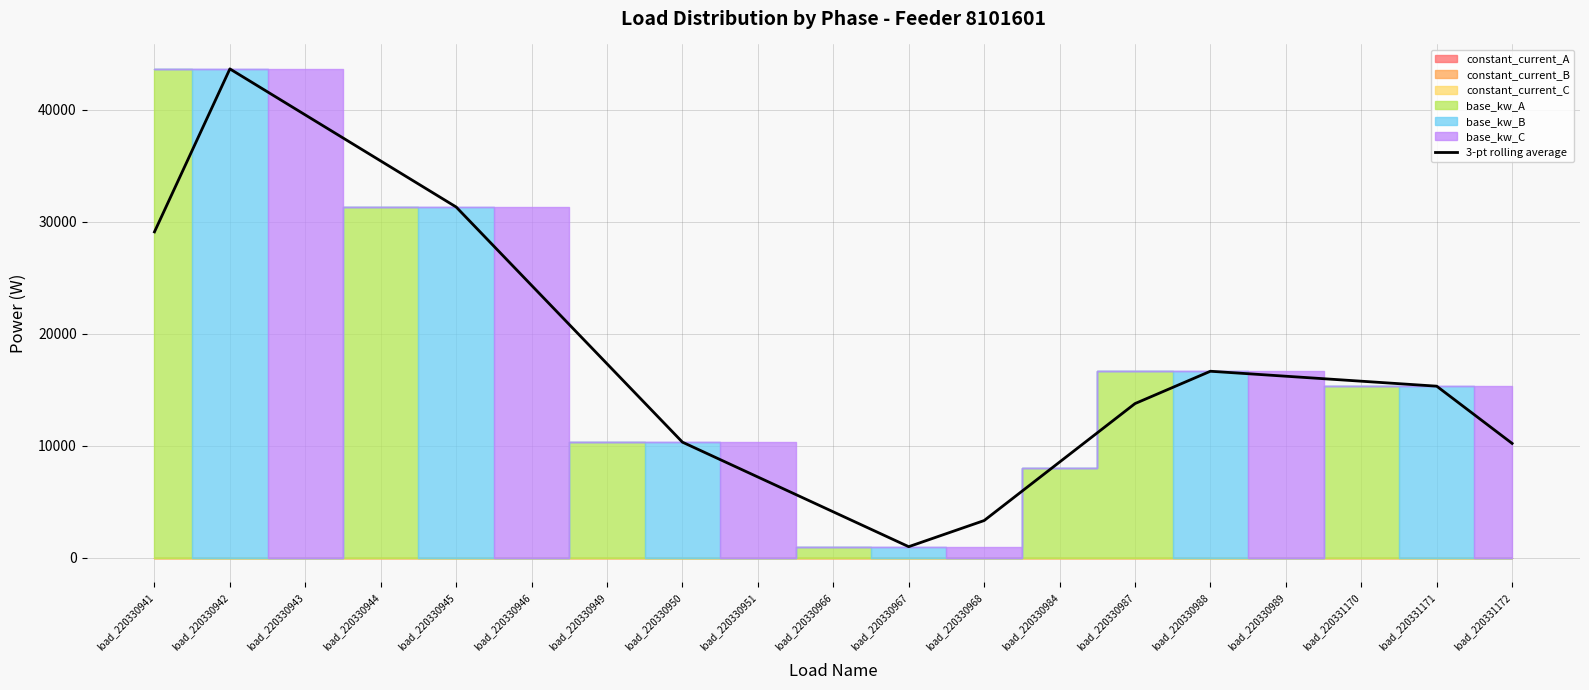

What is the minimum value shown in the chart?

1000.0